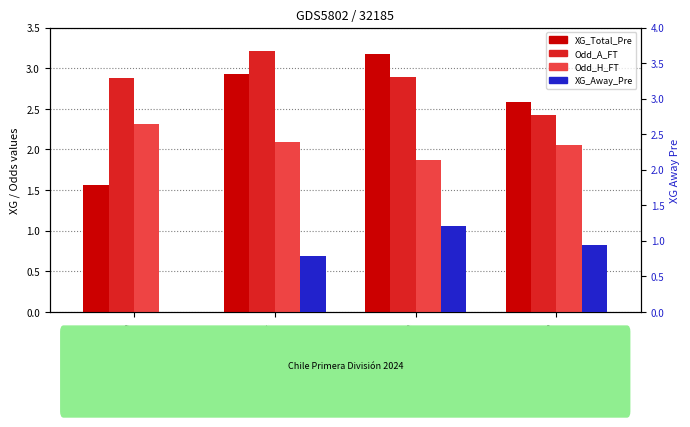

Does the chart contain stacked bars?

No